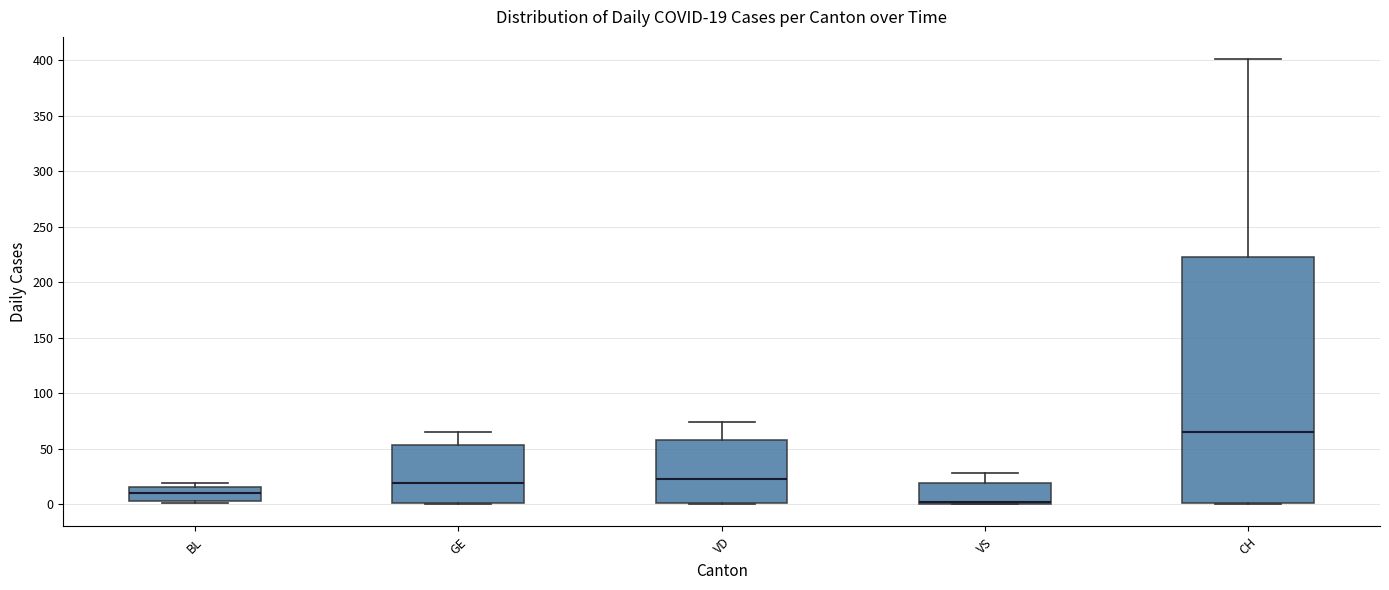

Comparing the boxes themselves (not the whiskers), which one is the tallest?

CH